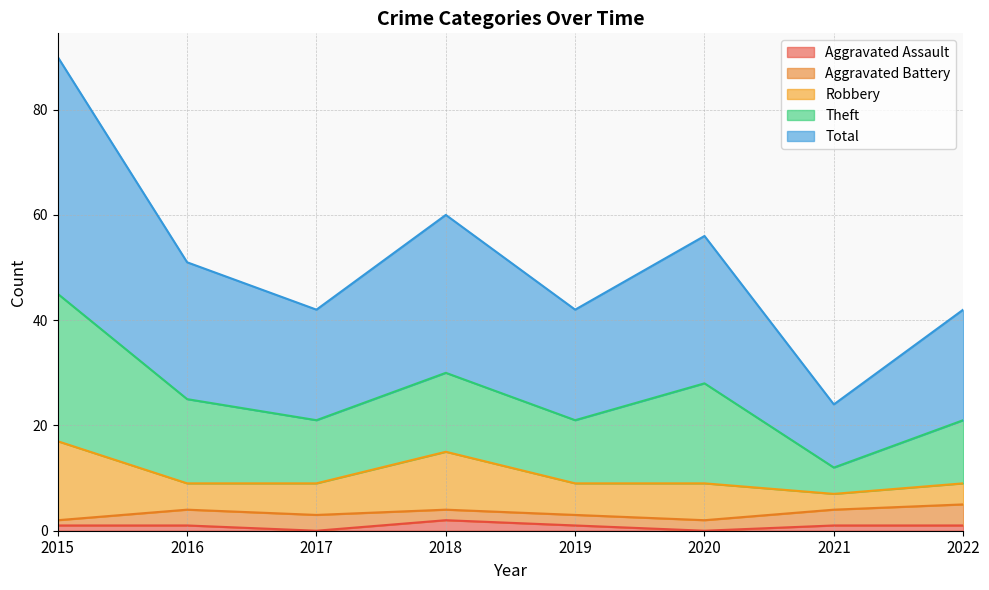

Which series has the widest spread of values?

Total